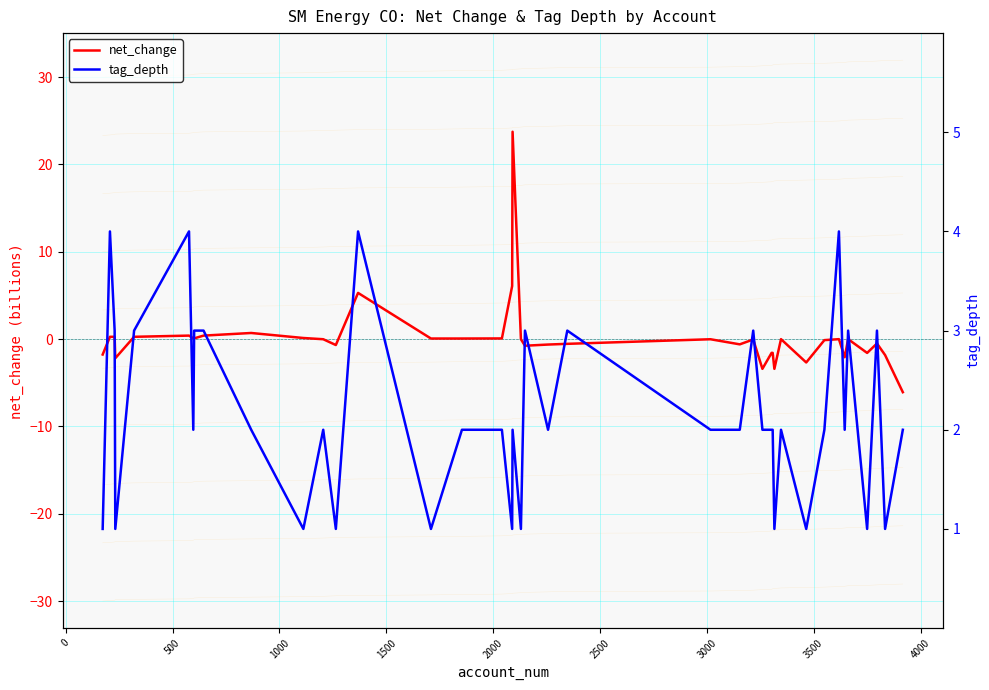

What is the highest value of the net_change series?

23.8